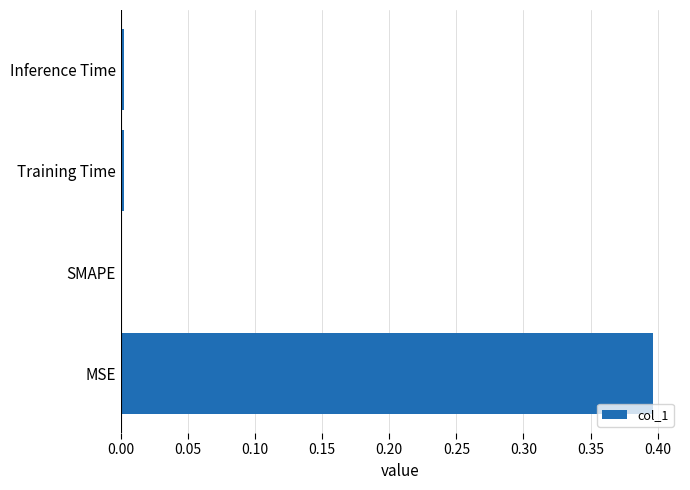

What is the sum of all values?

0.4